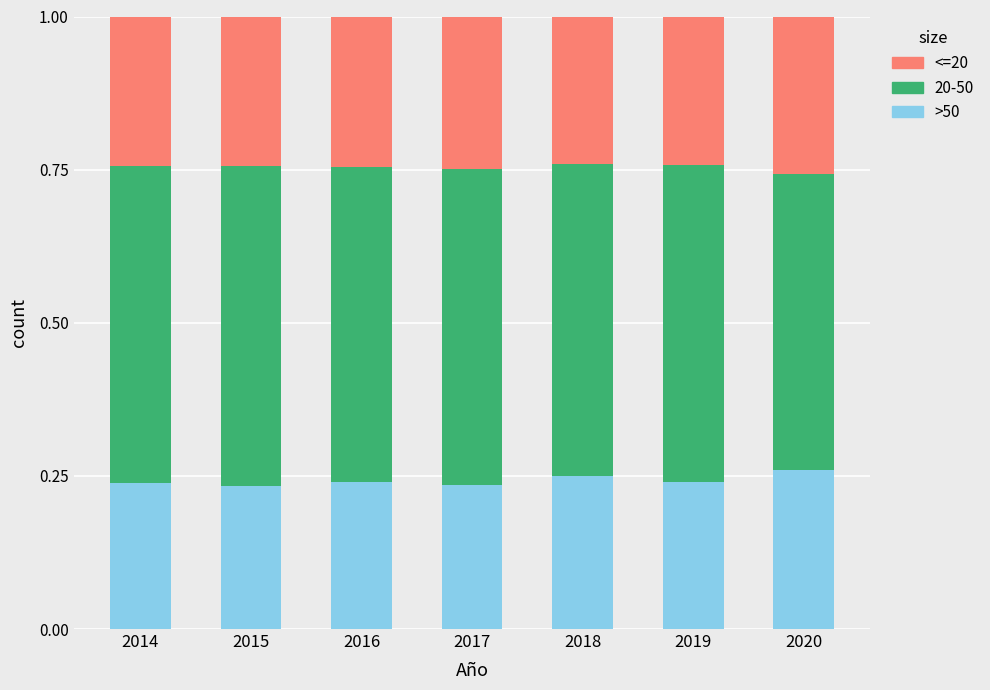

What is the total value across all series at 2018?

1.0